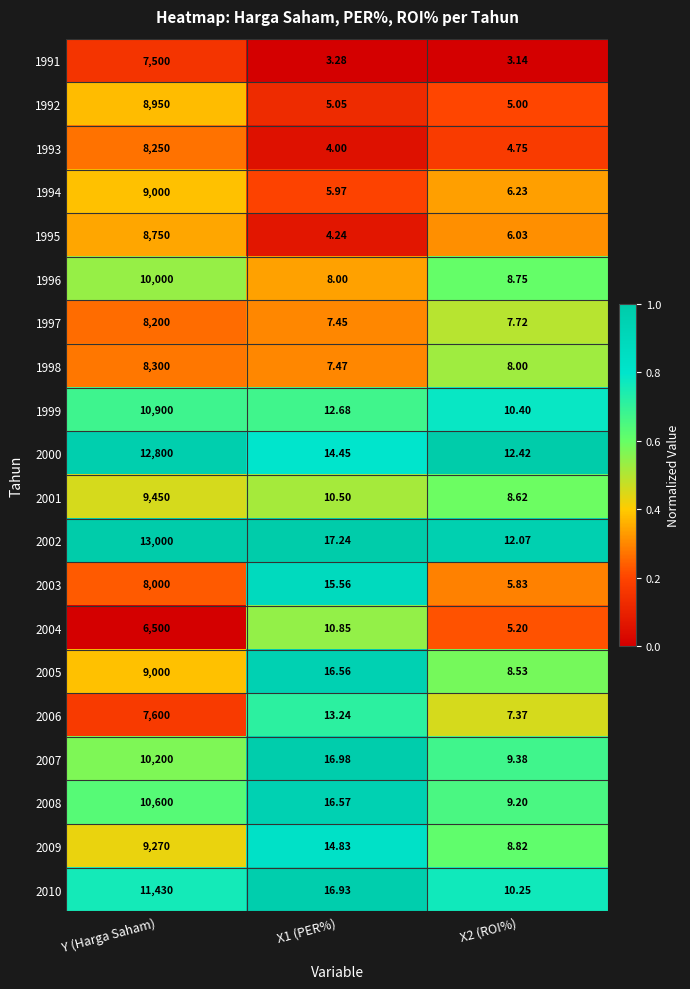

Is the value of 1996 at X2 (ROI%) greater than the value of 2007 at X2 (ROI%)?

No